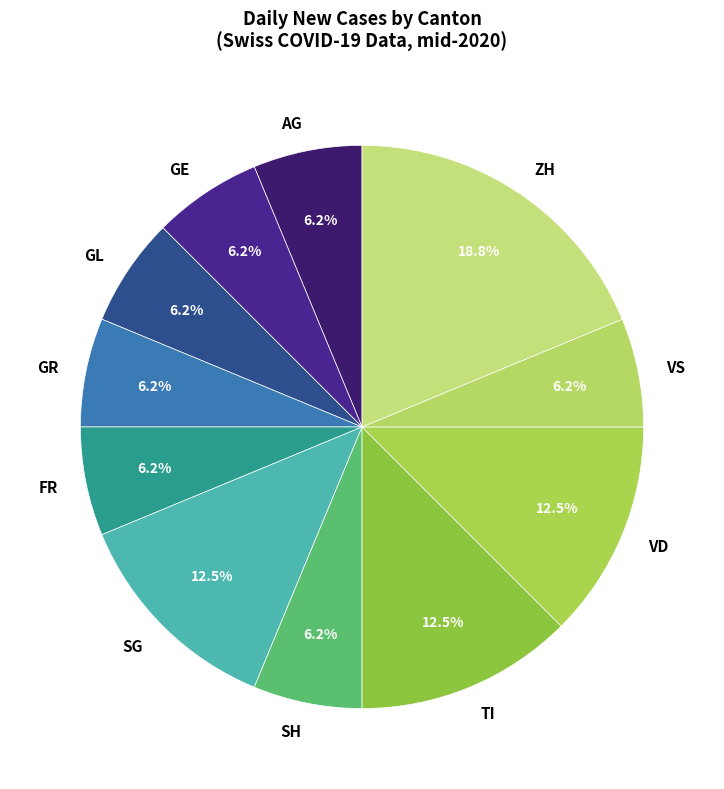

Approximately how many times larger is the value at GR compared to ZH?

0.3